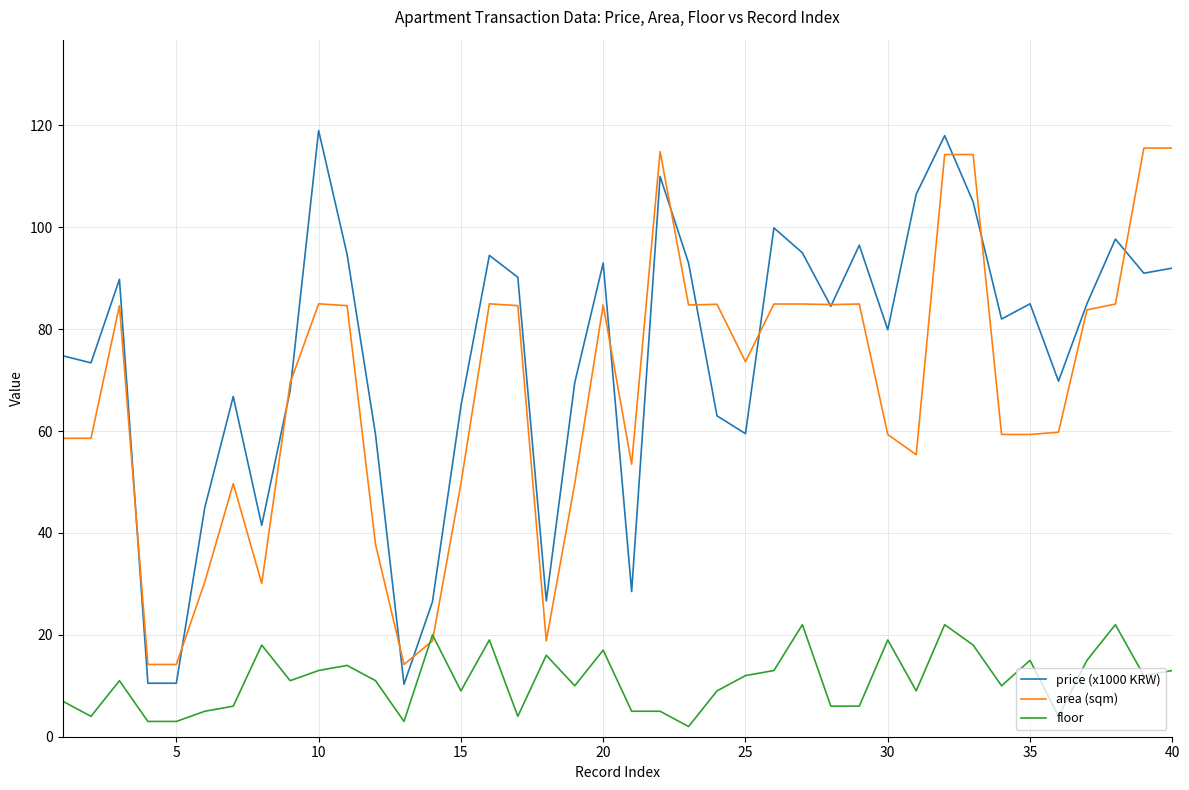

True or false: floor and price (x1000 KRW) intersect in this chart.

False